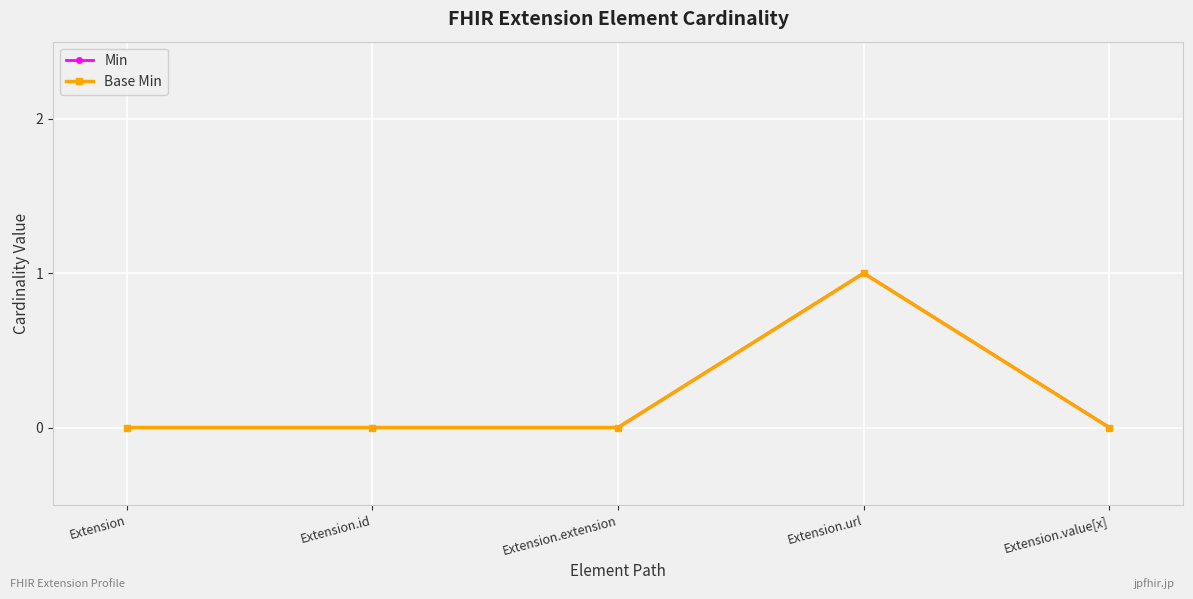

True or false: Min has more than 0 interior local peaks.

True